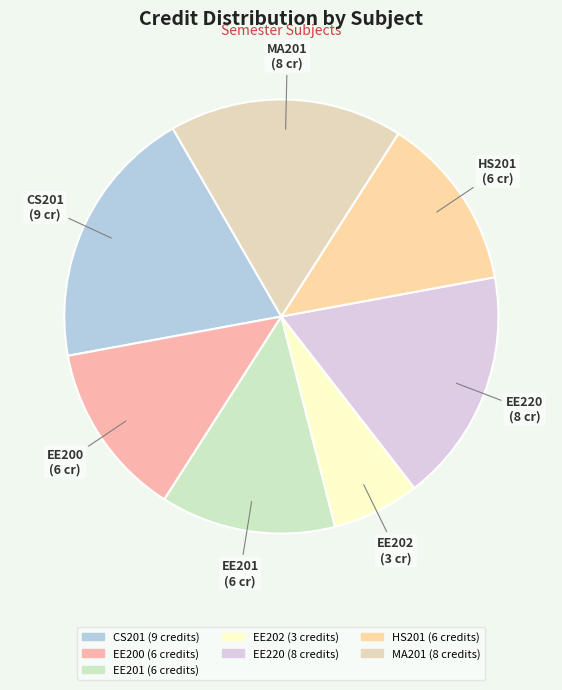

True or false: CS201 accounts for 30% of the total.

False